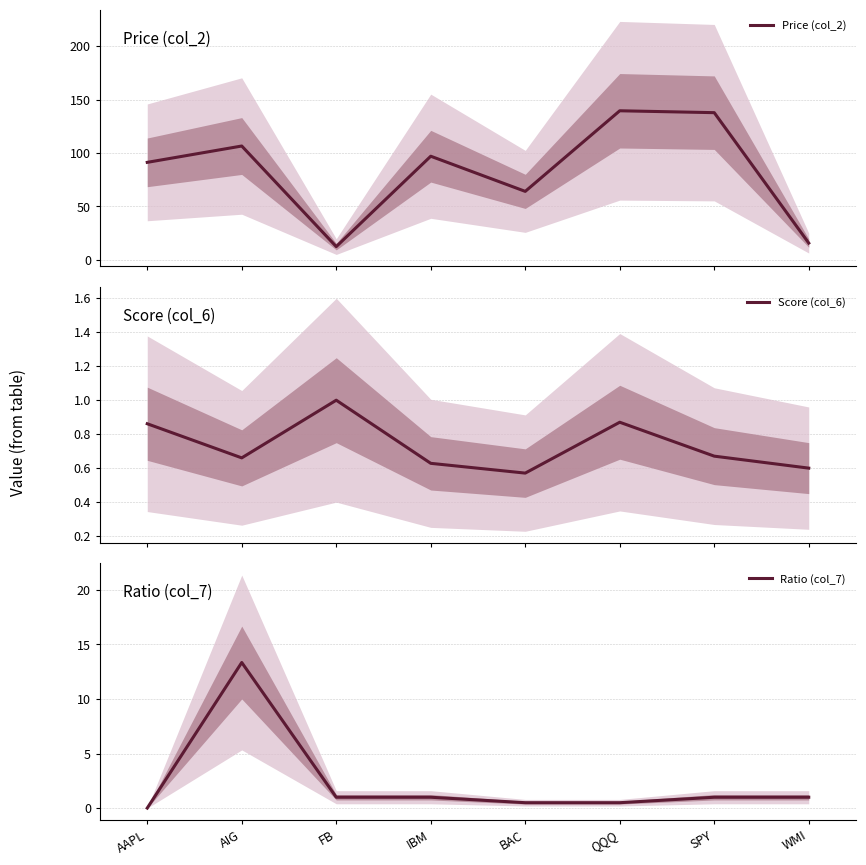

Between FB and BAC, which is larger?

BAC